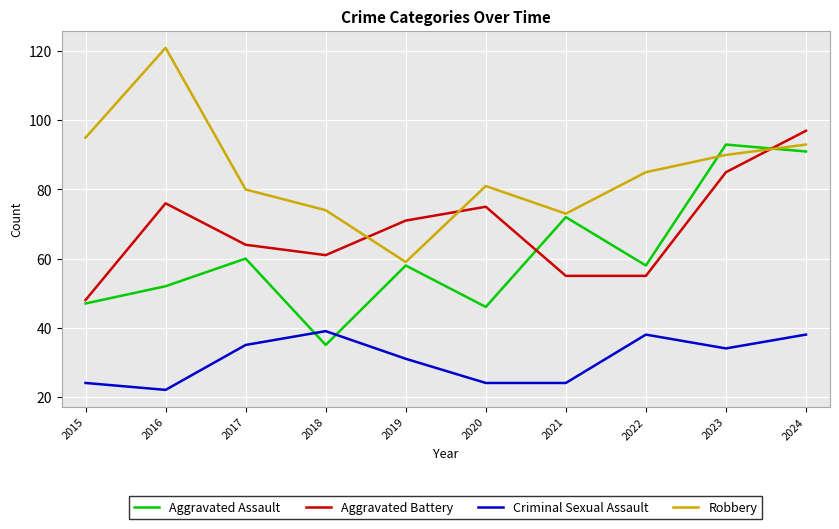

What are all the series names shown in the legend?

Aggravated Assault, Aggravated Battery, Criminal Sexual Assault, Robbery